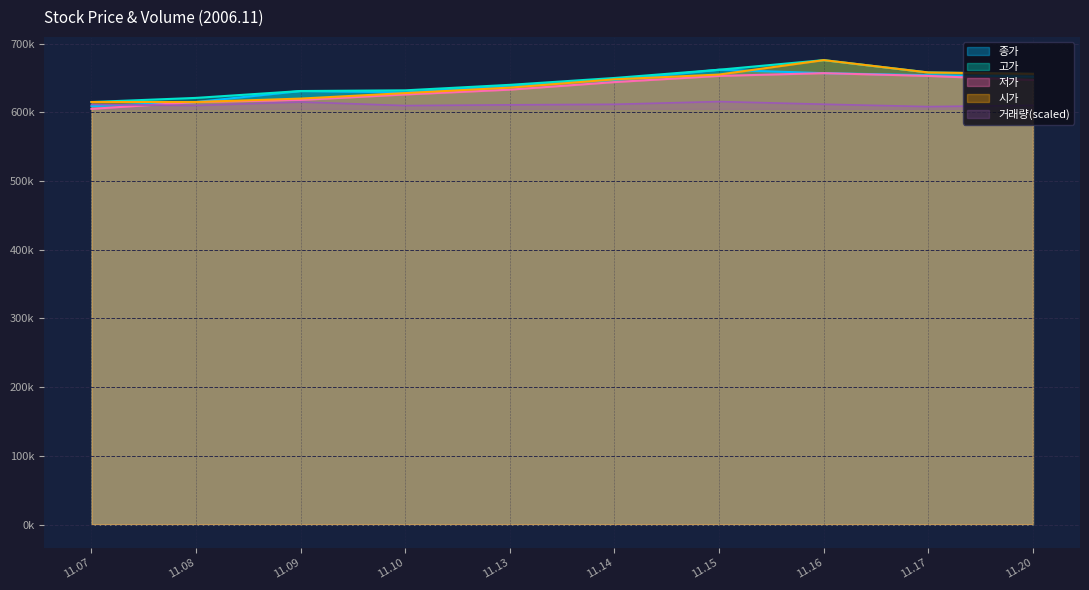

Between 11.09 and 11.07, which is larger?

11.09